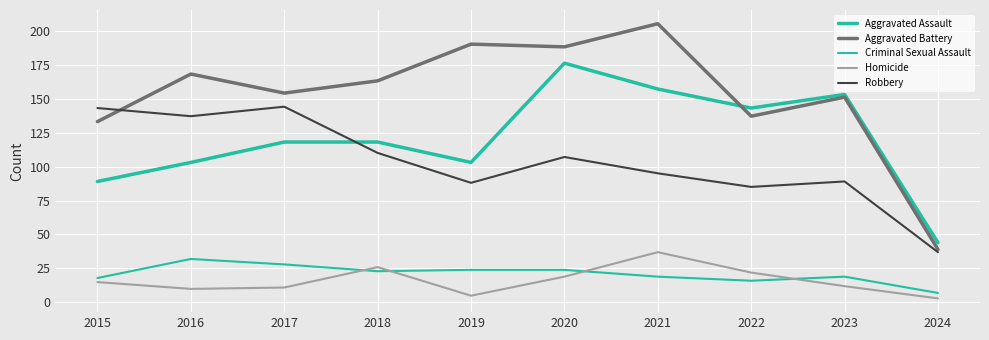

How many lines are shown in the chart?

5